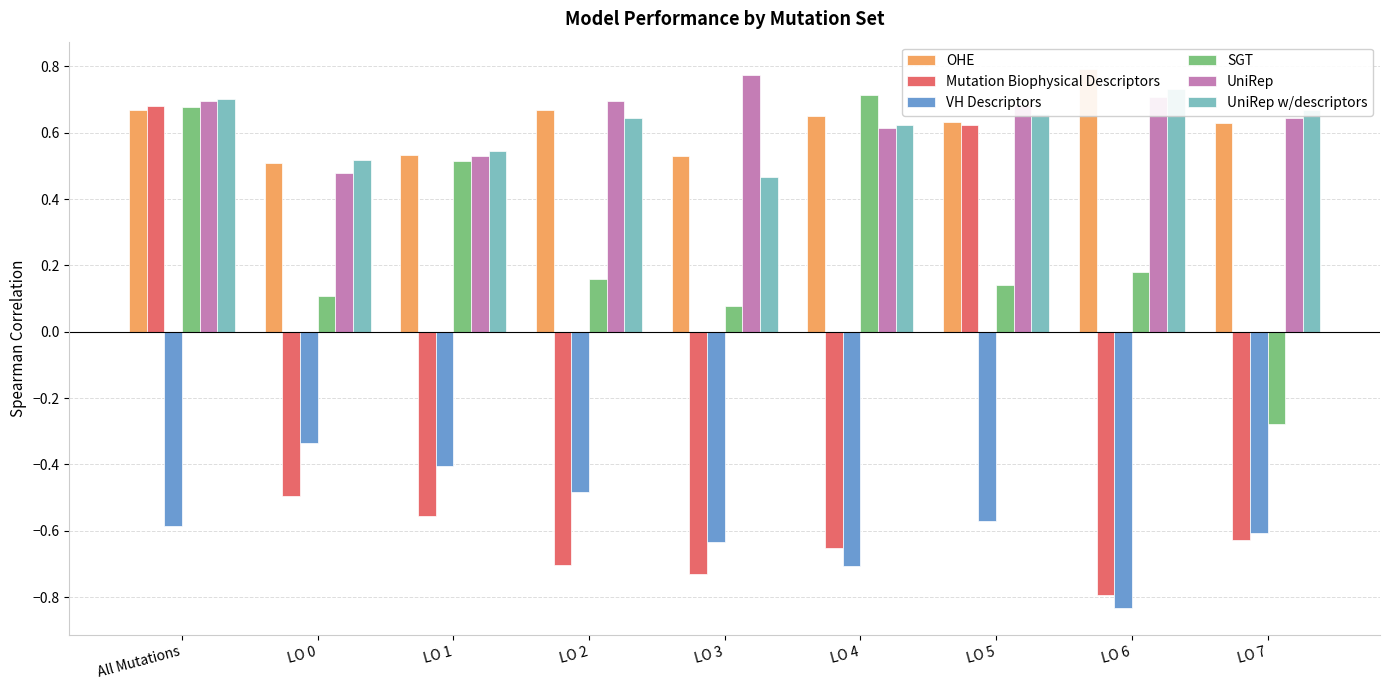

What is the total value across all series at All Mutations?

2.8